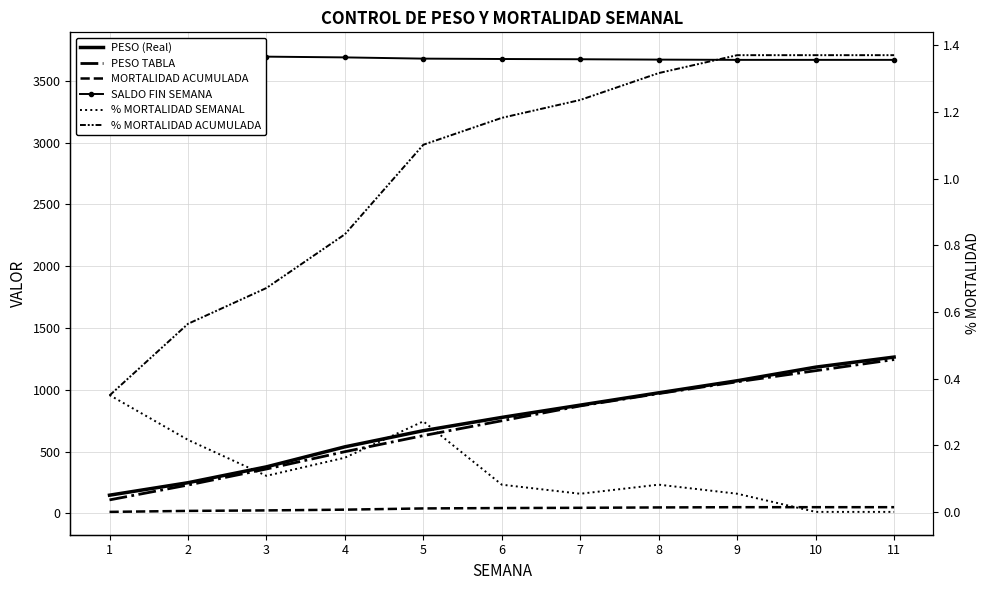

After their last crossing, which series has the higher values: % MORTALIDAD SEMANAL or % MORTALIDAD ACUMULADA?

% MORTALIDAD ACUMULADA